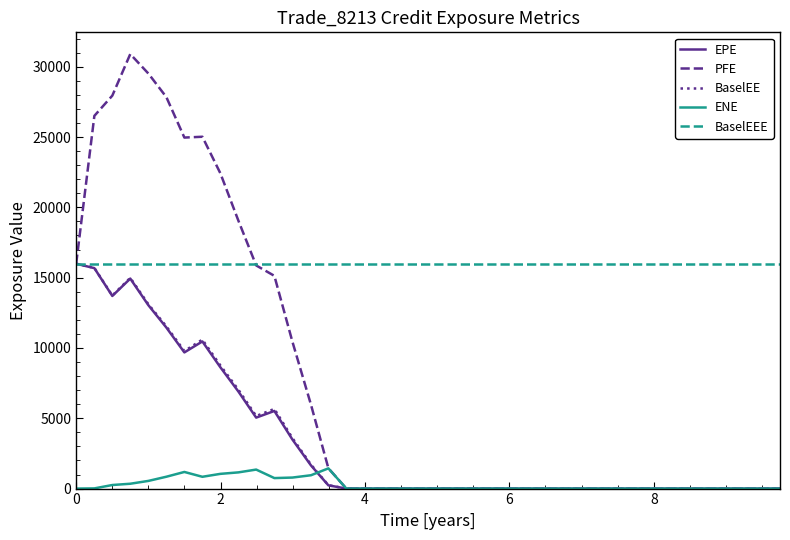

Which series has the largest total across all categories?

BaselEEE